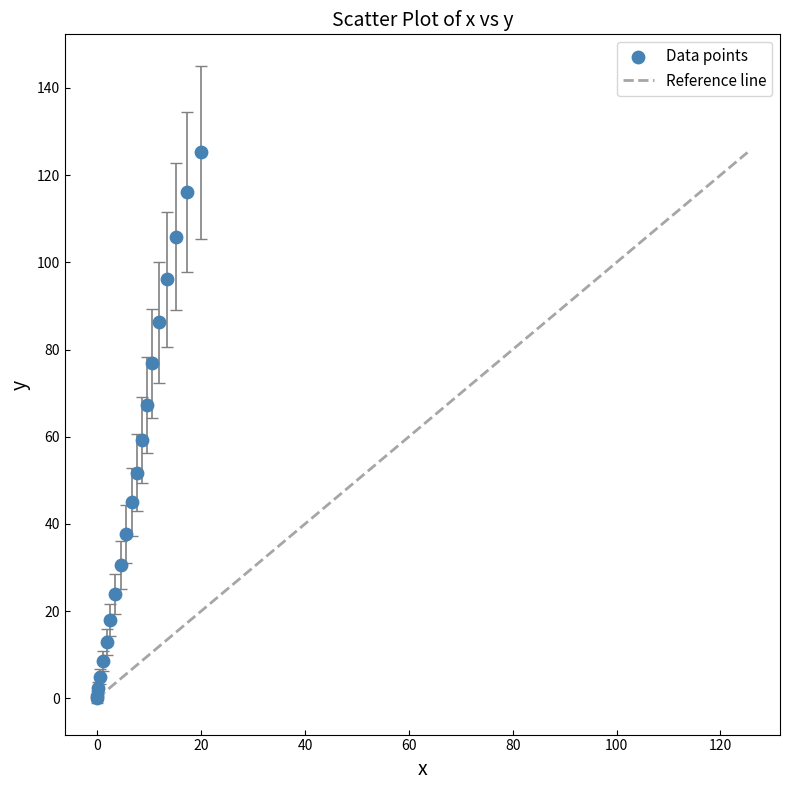

What Y value in the scatter plot is closest to 62?

59.3